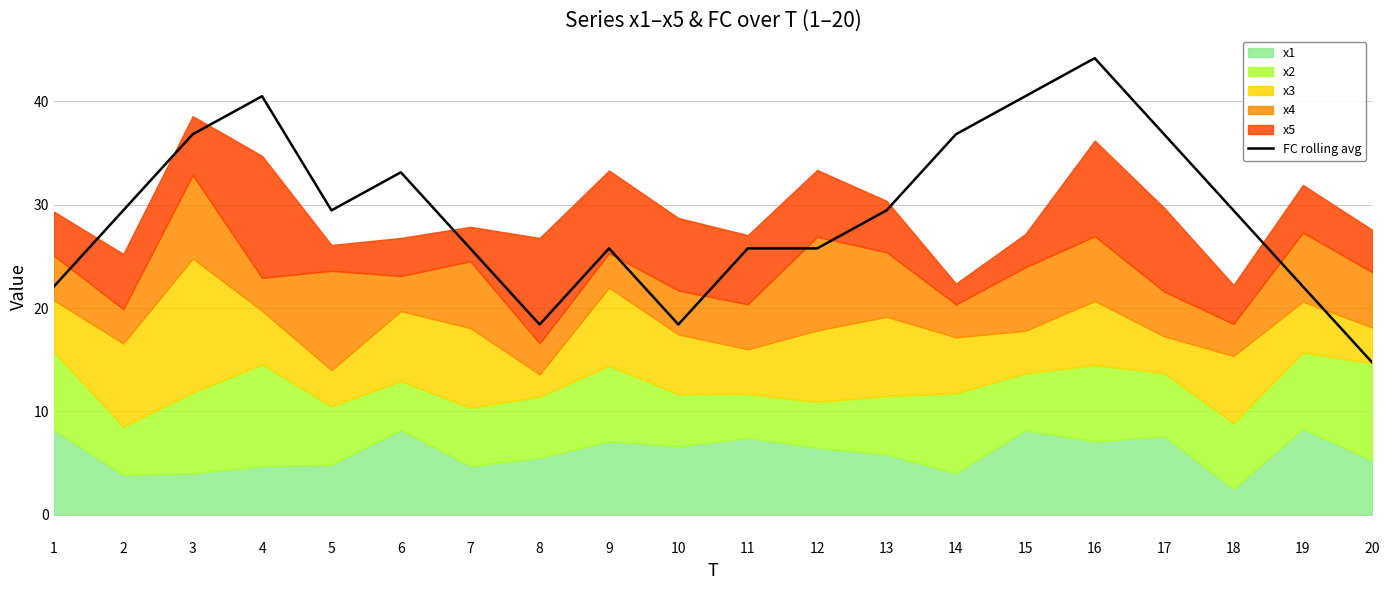

What is the maximum value shown in the chart?

44.2